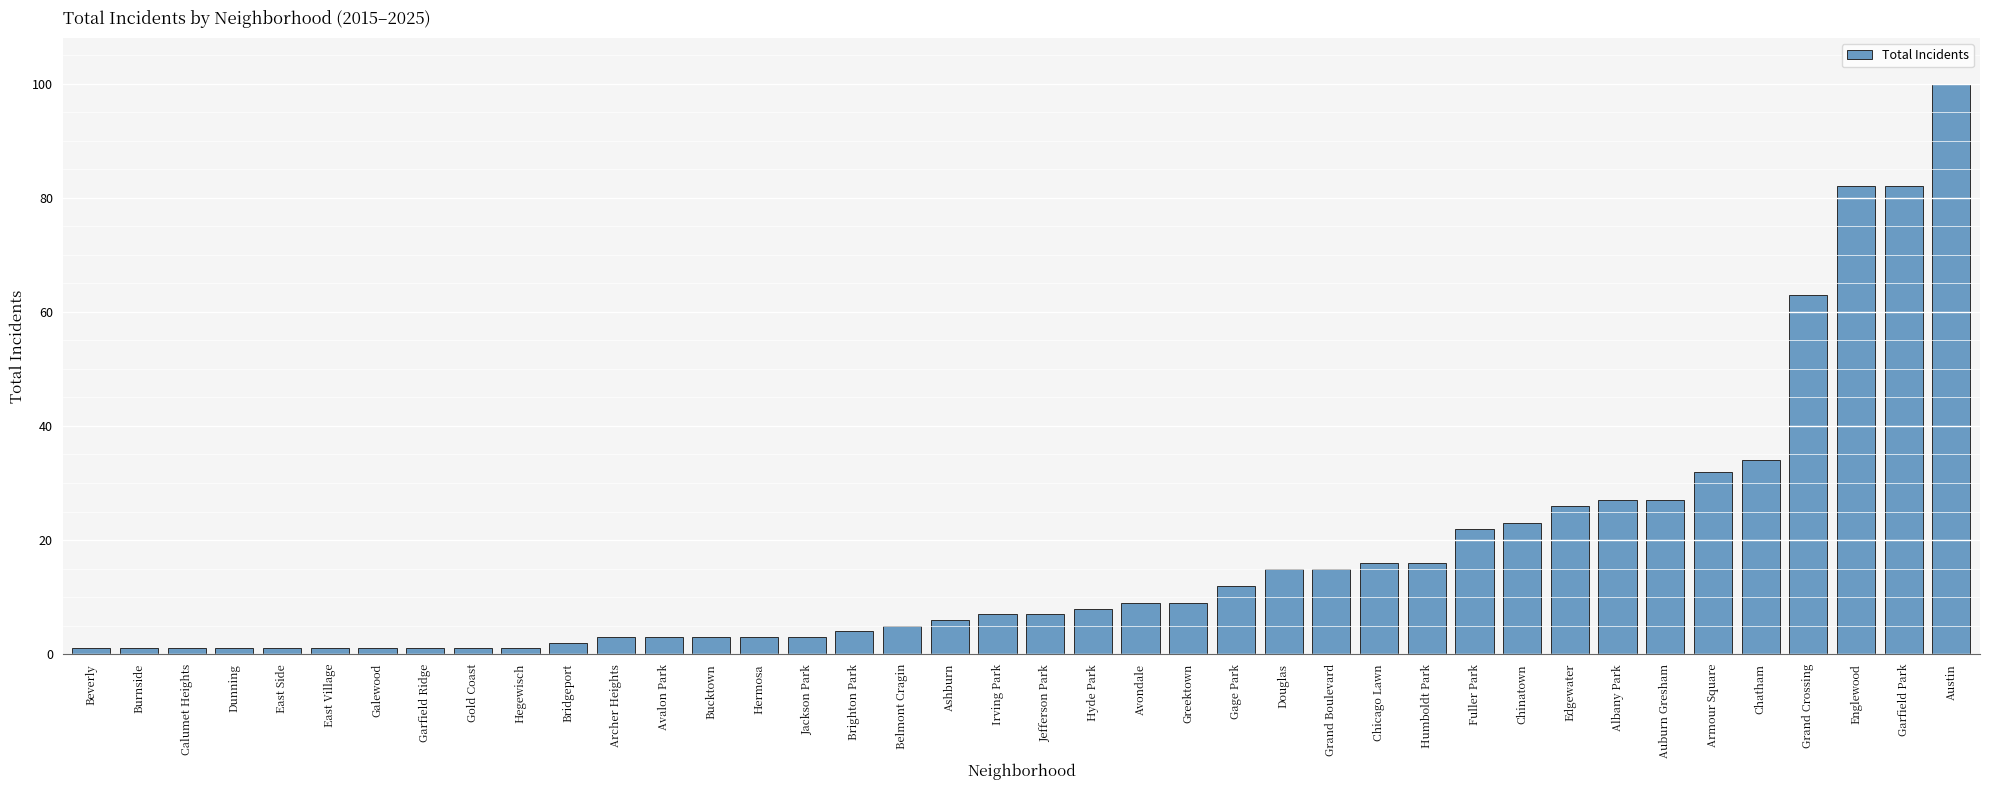

What is the maximum value shown in the chart?

100